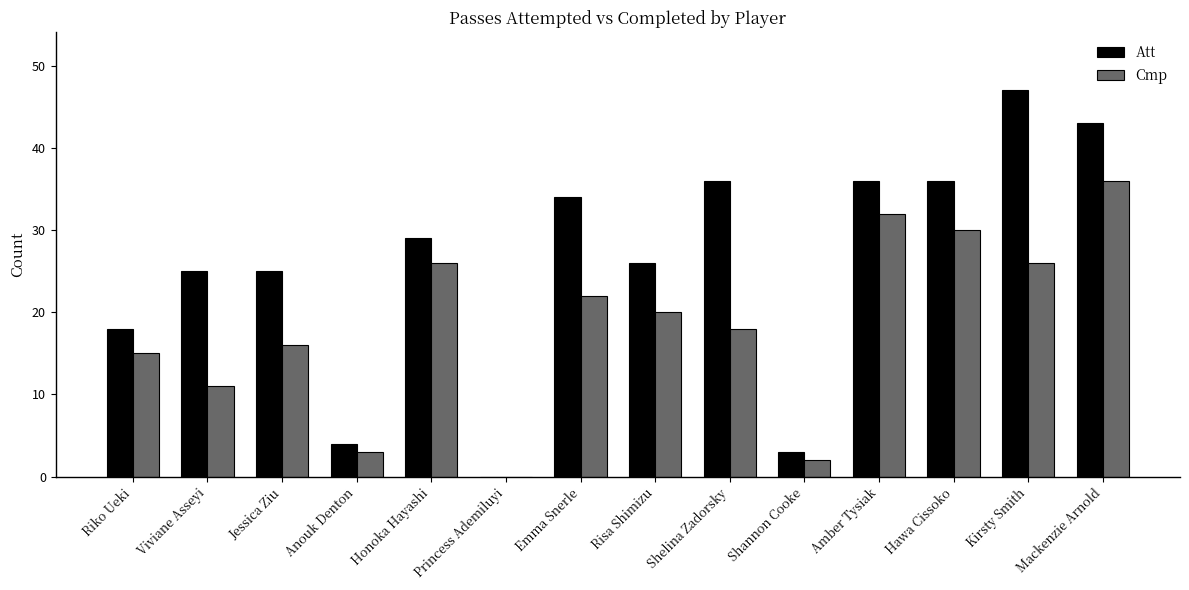

Reading left to right, list all the values displayed in this chart.

Att: 18	25	25	4	29	0	34	26	36	3	36	36	47	43
Cmp: 15	11	16	3	26	0	22	20	18	2	32	30	26	36